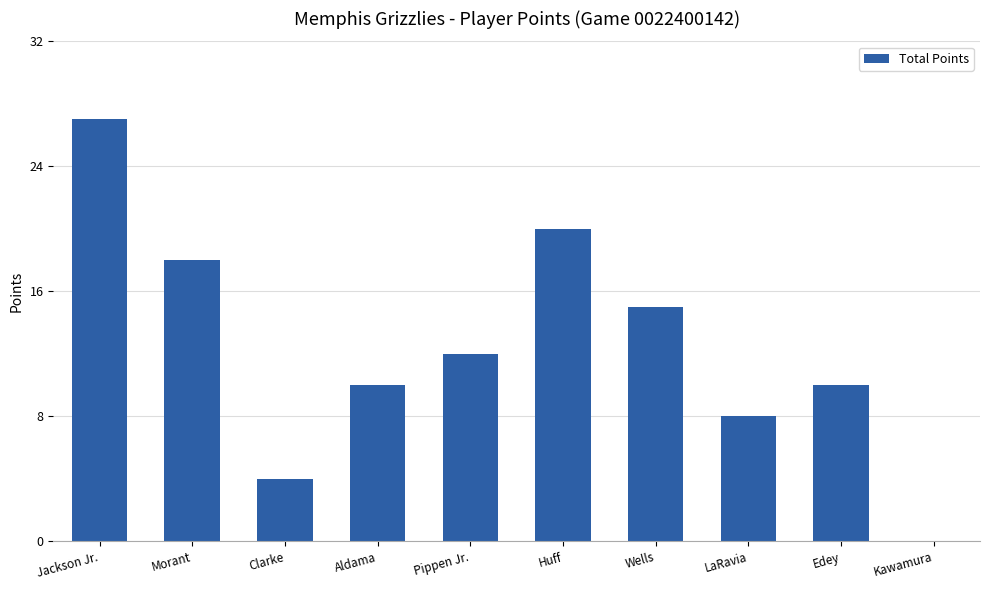

Count the number of data series in this chart.

1